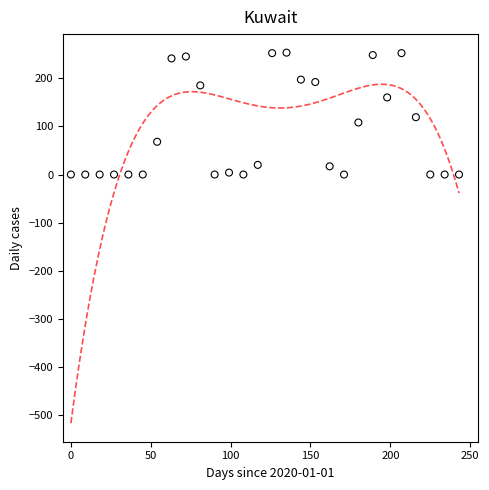

What is the range of X values (max minus min)?

243